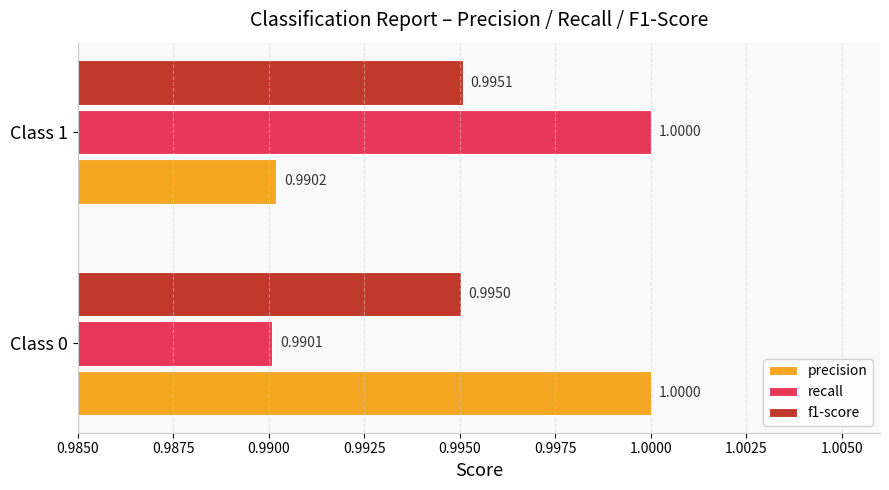

Which series has the widest spread of values?

recall